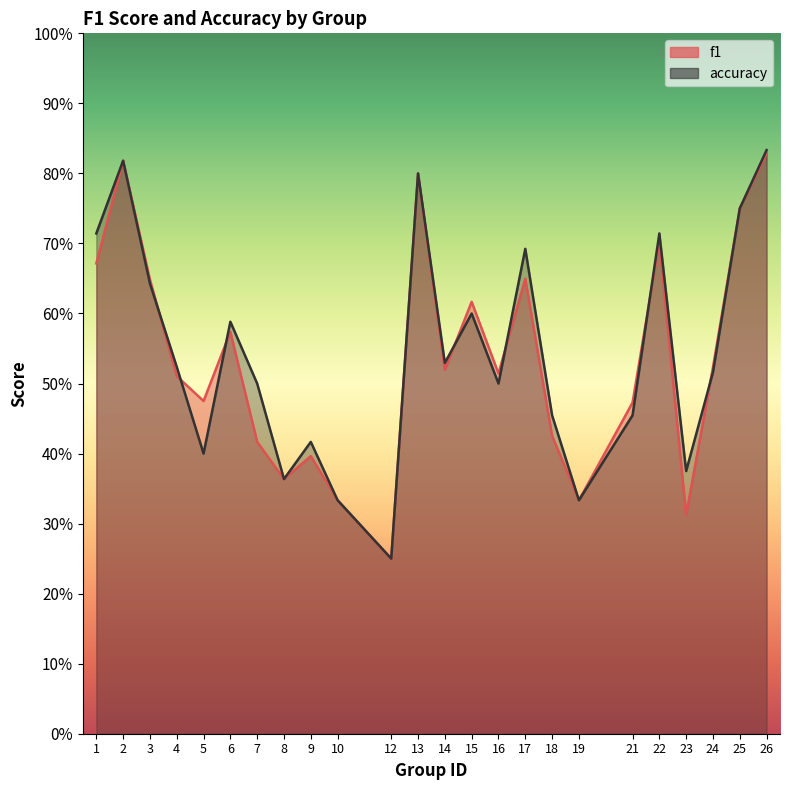

True or false: f1 and accuracy intersect in this chart.

True